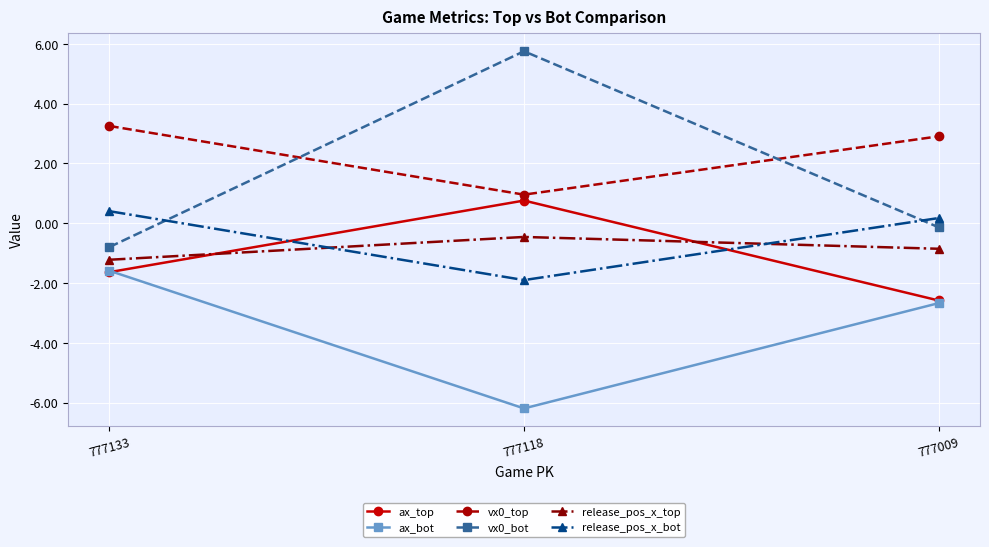

Reading left to right, list all the values displayed in this chart.

ax_top: 777133=-1.6	777118=0.8	777009=-2.6
ax_bot: 777133=-1.6	777118=-6.2	777009=-2.7
vx0_top: 777133=3.3	777118=1.0	777009=2.9
vx0_bot: 777133=-0.8	777118=5.8	777009=-0.1
release_pos_x_top: 777133=-1.2	777118=-0.5	777009=-0.9
release_pos_x_bot: 777133=0.4	777118=-1.9	777009=0.2